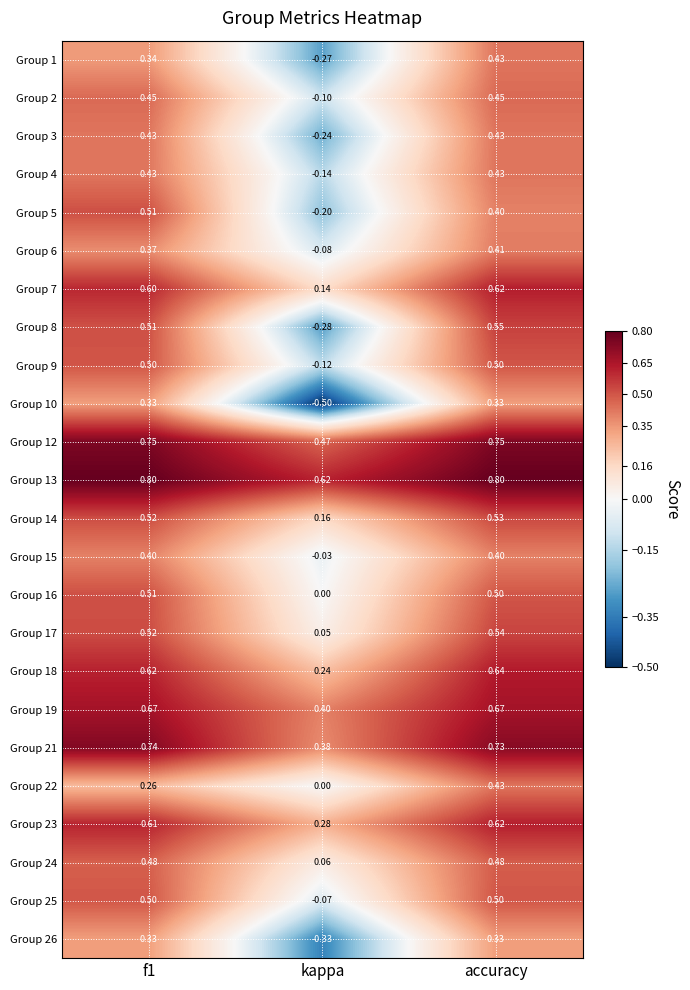

At which label does Group 17 reach its peak?

accuracy